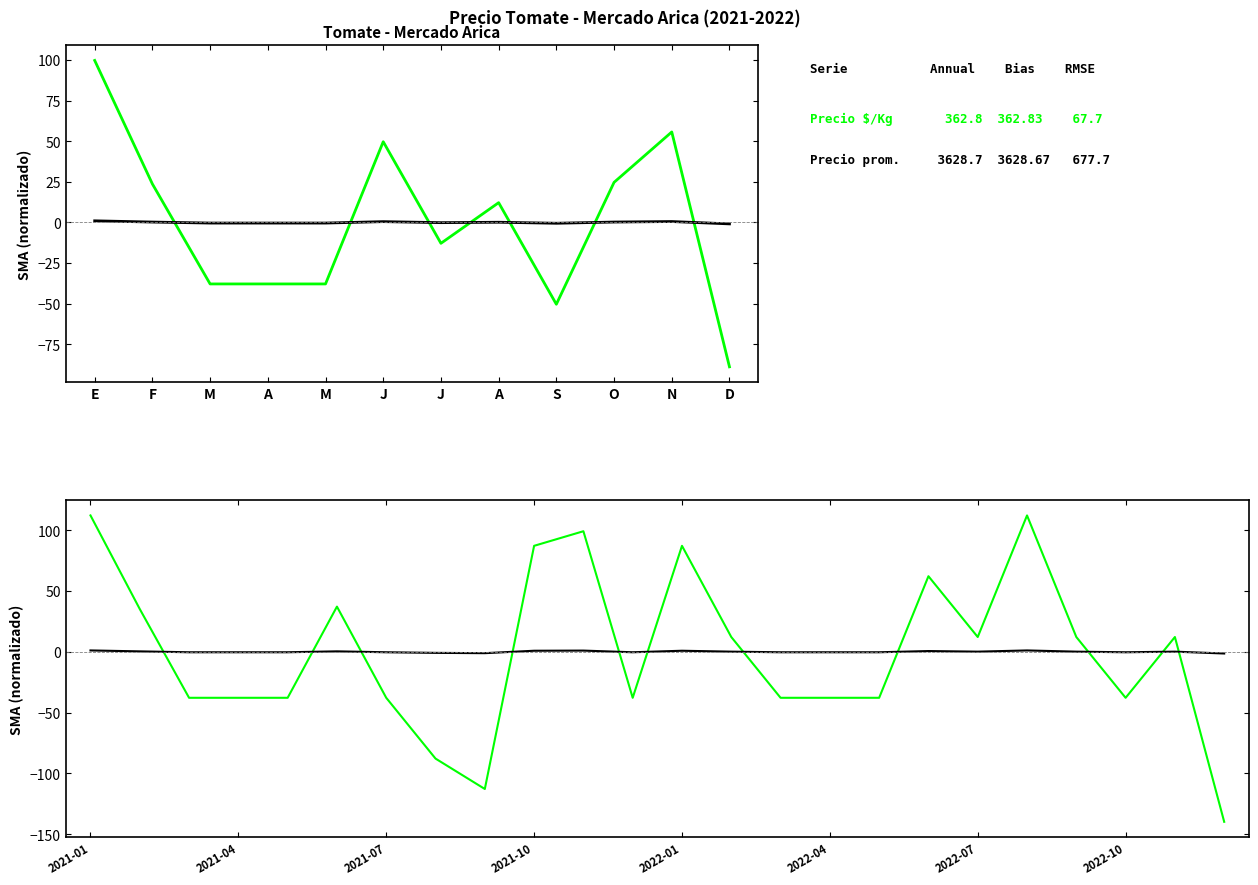

How many times do Precio $/Kg and Precio prom. pond. (k$) cross each other?

11